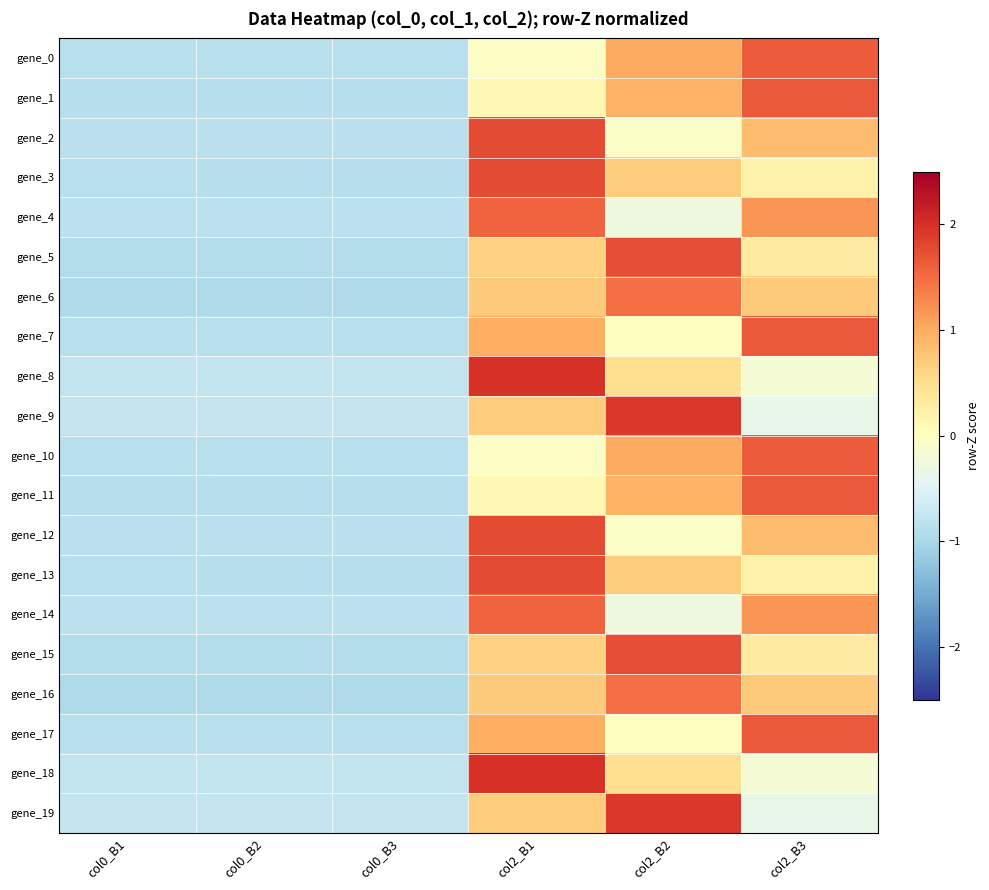

Reading right to left, what are all the values shown in this chart?

gene_0: col2_B3=1.6	col2_B2=1.0	col2_B1=-0.0	col0_B3=-0.9	col0_B2=-0.9	col0_B1=-0.9
gene_1: col2_B3=1.6	col2_B2=0.9	col2_B1=0.1	col0_B3=-0.9	col0_B2=-0.9	col0_B1=-0.9
gene_2: col2_B3=0.8	col2_B2=-0.1	col2_B1=1.8	col0_B3=-0.8	col0_B2=-0.9	col0_B1=-0.8
gene_3: col2_B3=0.2	col2_B2=0.7	col2_B1=1.8	col0_B3=-0.9	col0_B2=-0.9	col0_B1=-0.9
gene_4: col2_B3=1.2	col2_B2=-0.3	col2_B1=1.6	col0_B3=-0.8	col0_B2=-0.8	col0_B1=-0.8
gene_5: col2_B3=0.3	col2_B2=1.7	col2_B1=0.6	col0_B3=-0.9	col0_B2=-0.9	col0_B1=-0.9
gene_6: col2_B3=0.7	col2_B2=1.5	col2_B1=0.7	col0_B3=-1.0	col0_B2=-1.0	col0_B1=-1.0
gene_7: col2_B3=1.7	col2_B2=-0.0	col2_B1=1.0	col0_B3=-0.9	col0_B2=-0.9	col0_B1=-0.9
gene_8: col2_B3=-0.2	col2_B2=0.5	col2_B1=2.0	col0_B3=-0.8	col0_B2=-0.8	col0_B1=-0.8
gene_9: col2_B3=-0.4	col2_B2=1.9	col2_B1=0.7	col0_B3=-0.7	col0_B2=-0.7	col0_B1=-0.7
gene_10: col2_B3=1.6	col2_B2=1.0	col2_B1=-0.0	col0_B3=-0.9	col0_B2=-0.9	col0_B1=-0.9
gene_11: col2_B3=1.6	col2_B2=0.9	col2_B1=0.1	col0_B3=-0.9	col0_B2=-0.9	col0_B1=-0.9
gene_12: col2_B3=0.8	col2_B2=-0.1	col2_B1=1.8	col0_B3=-0.8	col0_B2=-0.9	col0_B1=-0.8
gene_13: col2_B3=0.2	col2_B2=0.7	col2_B1=1.8	col0_B3=-0.9	col0_B2=-0.9	col0_B1=-0.9
gene_14: col2_B3=1.2	col2_B2=-0.3	col2_B1=1.6	col0_B3=-0.8	col0_B2=-0.8	col0_B1=-0.8
gene_15: col2_B3=0.3	col2_B2=1.7	col2_B1=0.6	col0_B3=-0.9	col0_B2=-0.9	col0_B1=-0.9
gene_16: col2_B3=0.7	col2_B2=1.5	col2_B1=0.7	col0_B3=-1.0	col0_B2=-1.0	col0_B1=-1.0
gene_17: col2_B3=1.7	col2_B2=-0.0	col2_B1=1.0	col0_B3=-0.9	col0_B2=-0.9	col0_B1=-0.9
gene_18: col2_B3=-0.2	col2_B2=0.5	col2_B1=2.0	col0_B3=-0.8	col0_B2=-0.8	col0_B1=-0.8
gene_19: col2_B3=-0.4	col2_B2=1.9	col2_B1=0.7	col0_B3=-0.7	col0_B2=-0.7	col0_B1=-0.7